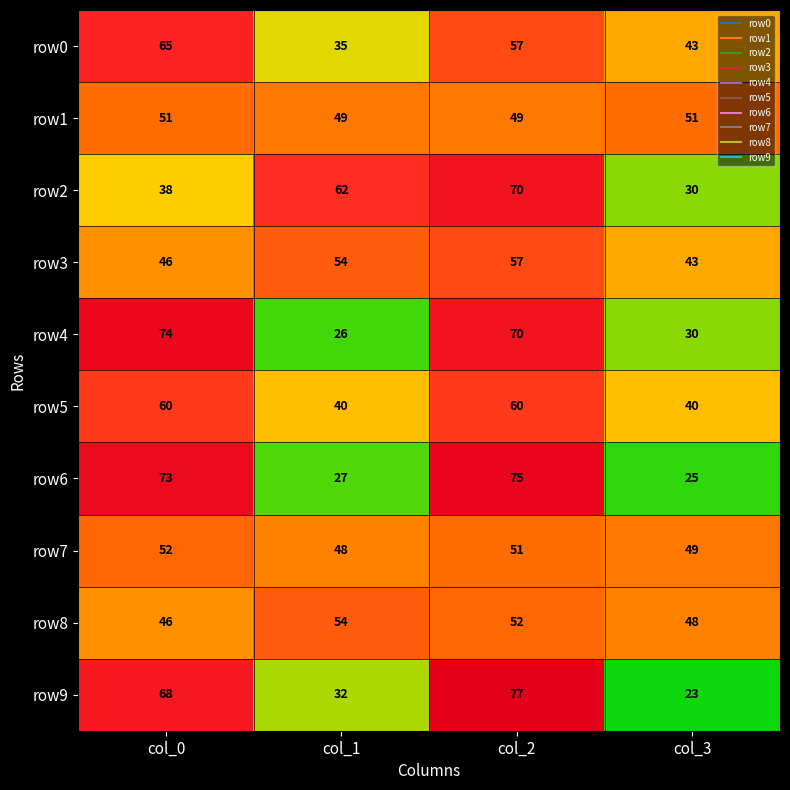

At which category is the sum across all series the highest?

col_2